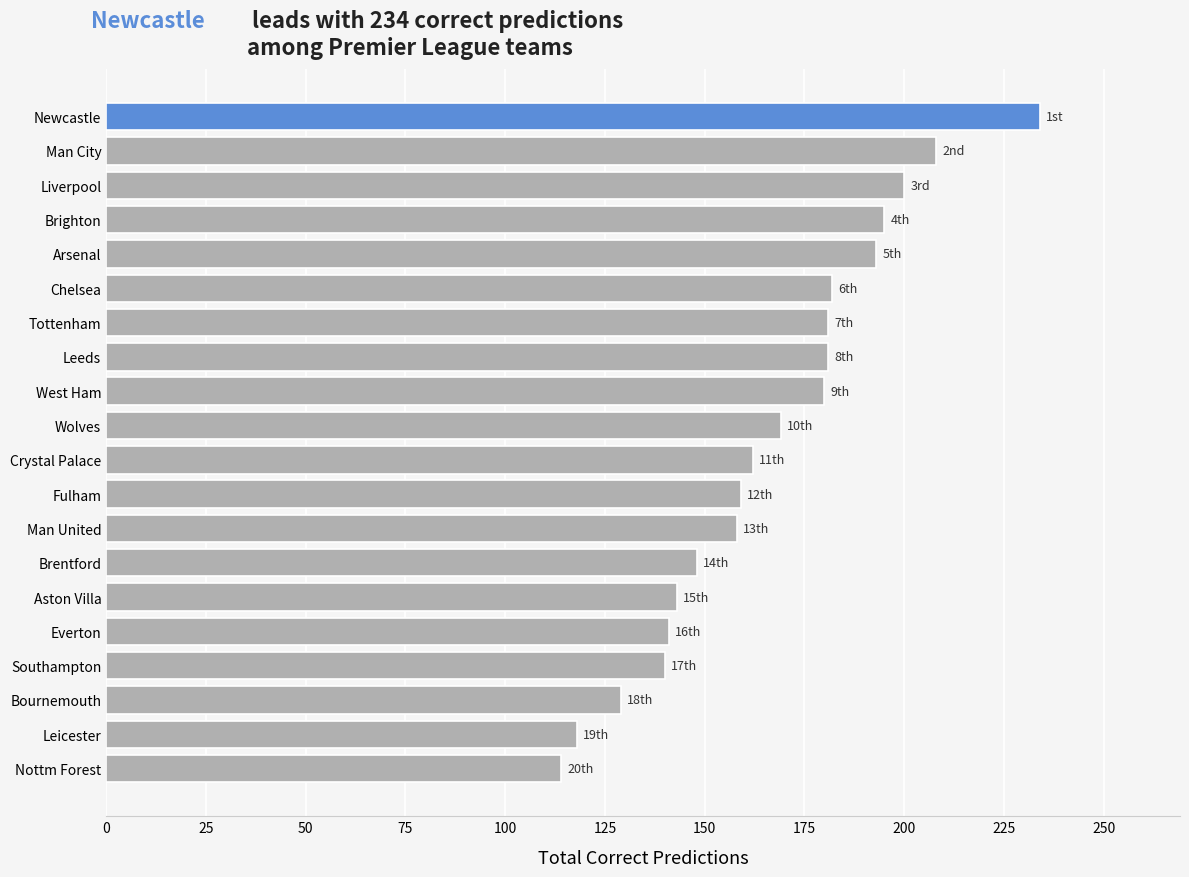

What is the sum of all values?

3335